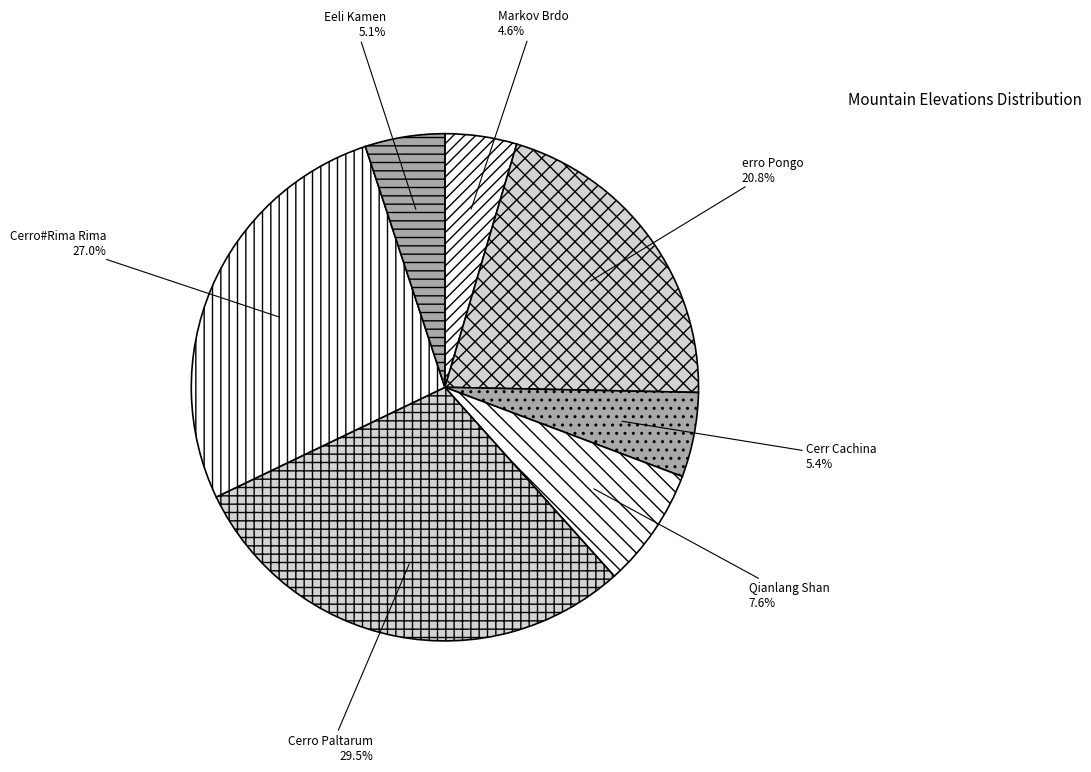

Is it true that Cerro#Rima Rima is 33% of the pie?

False